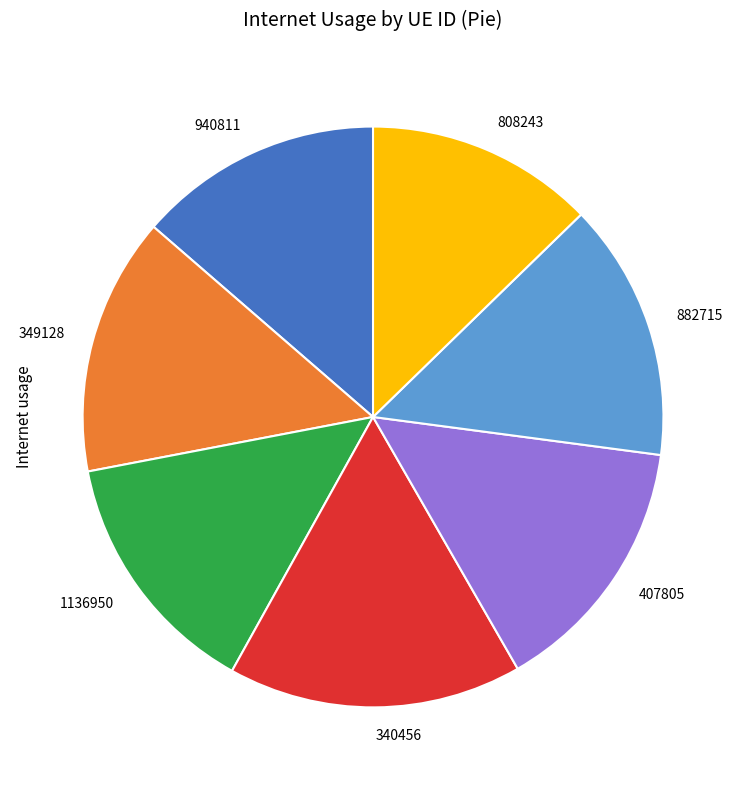

Count the number of slices in the pie.

7